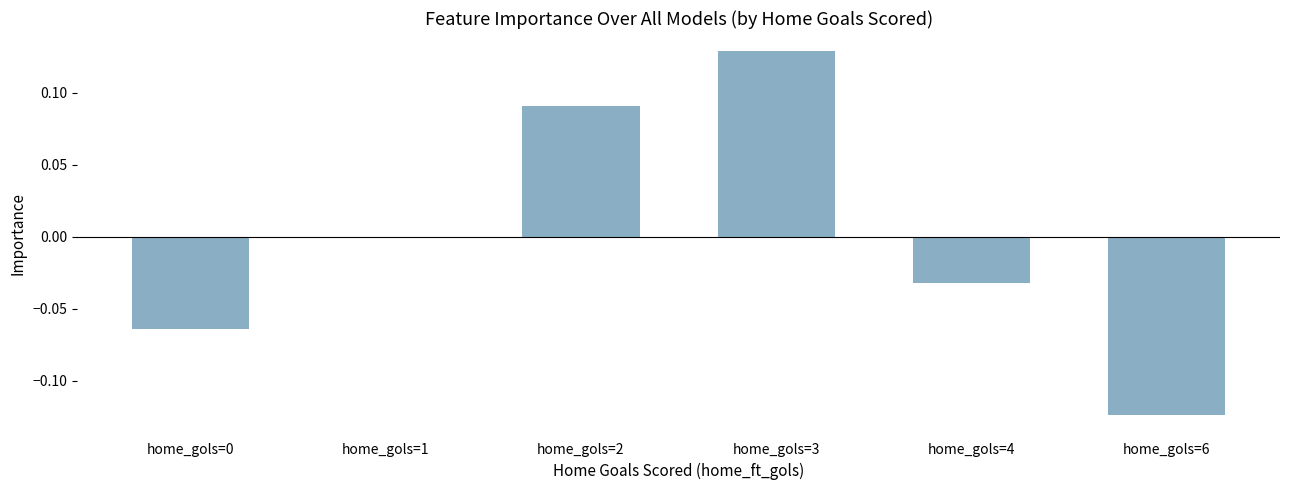

What is the change in value from home_gols=3 to home_gols=6?

-0.3